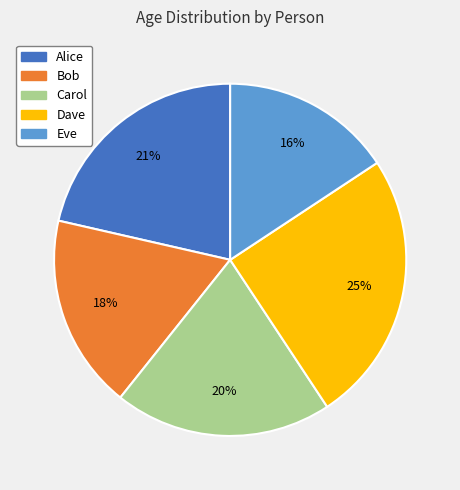

To the nearest percent, what is the difference between the Eve and Carol slice percentages?

4%